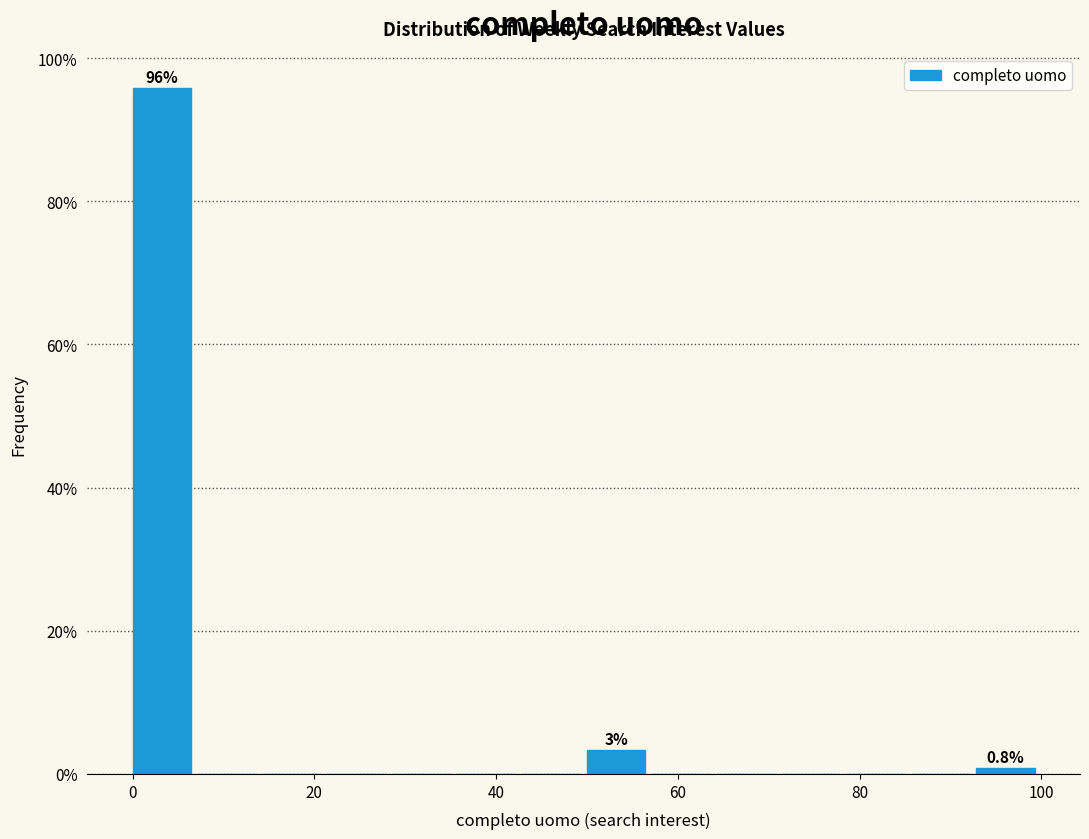

Around what value on the x-axis is the tallest bar? Give the approximate position of its centre, as read against the axis.

4